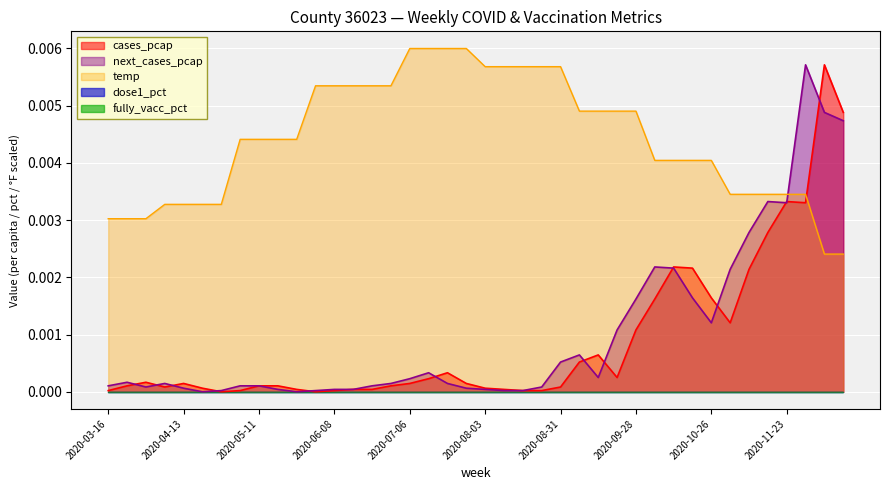

The next_cases_pcap series shows 0.0 at 2020-03-23. True or false?

False